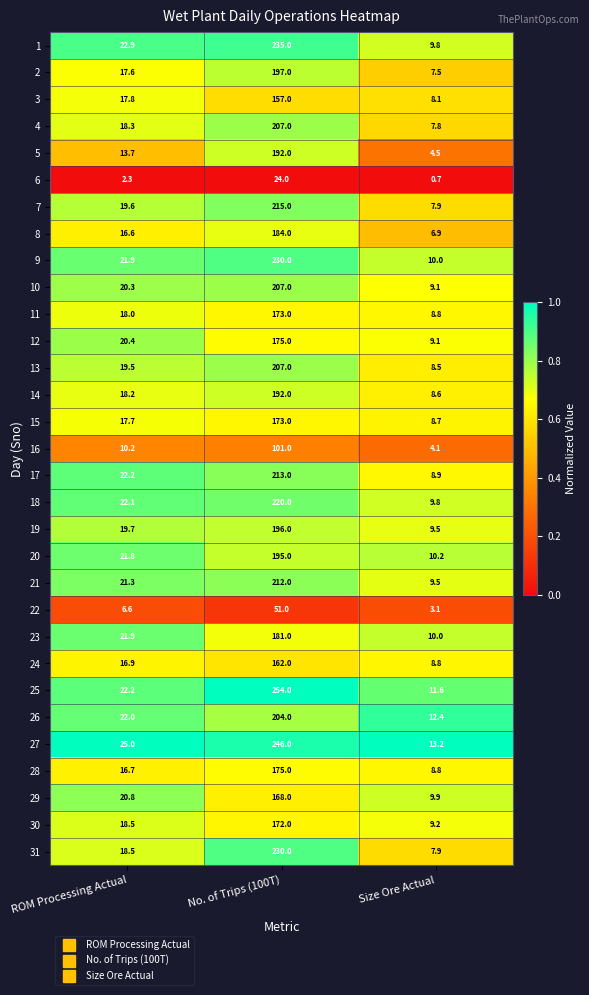

Which series changed the most between No. of Trips (100T) and Size Ore Actual?

25